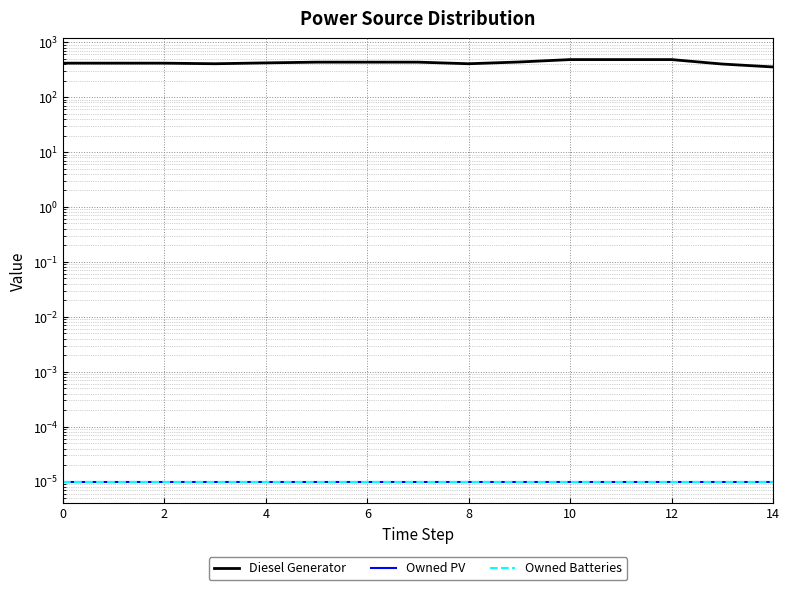

At which category is the sum across all series the highest?

10